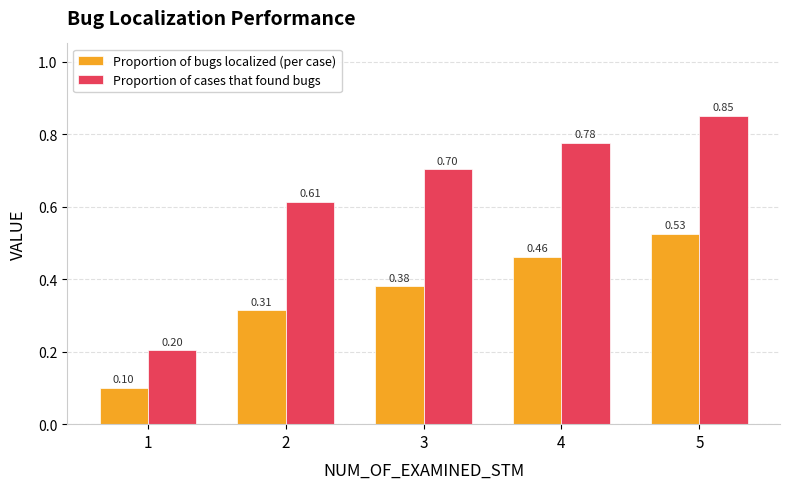

At how many categories does at least one series exceed 0?

5